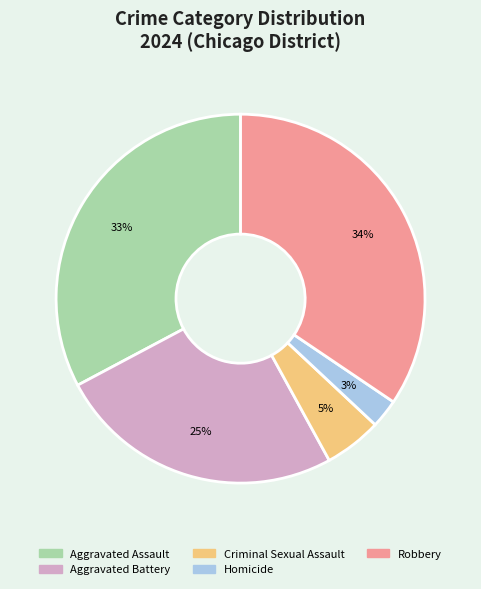

Do Homicide and Aggravated Battery together represent more than half of the pie?

No